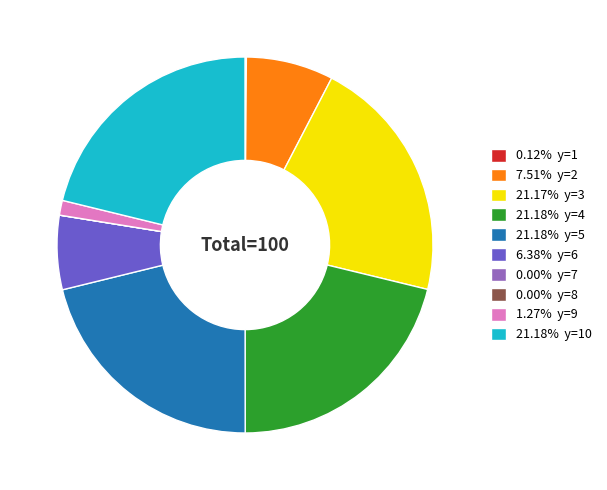

Is the sum of 21.18% y=5 and 21.18% y=4 greater than half?

No